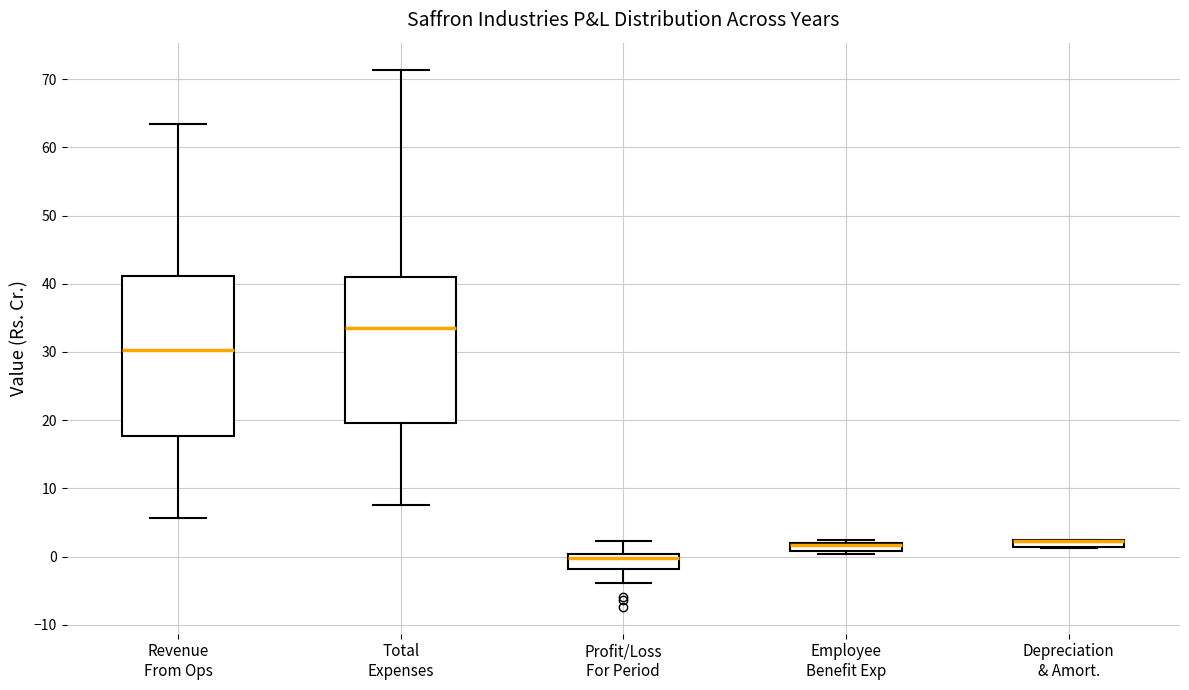

Where is the upper edge of the box for Depreciation & Amort. on the y-axis? The values are not printed on the chart, so give them approximately, as read against the axis.

2